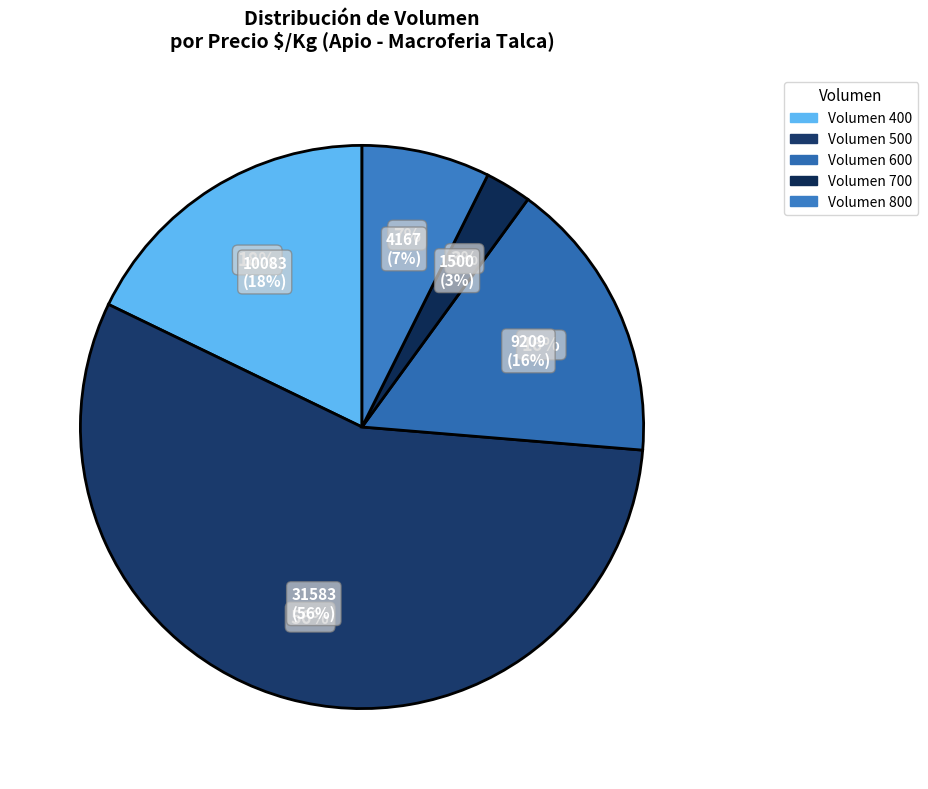

Is there a majority slice in this chart?

No